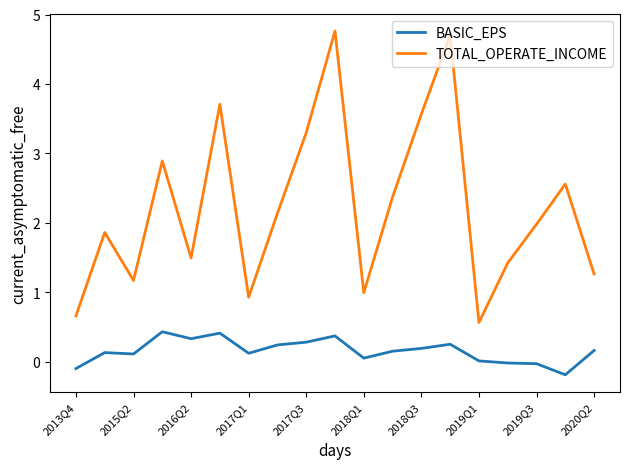

True or false: BASIC_EPS has more than 2 points higher than both neighbors.

True